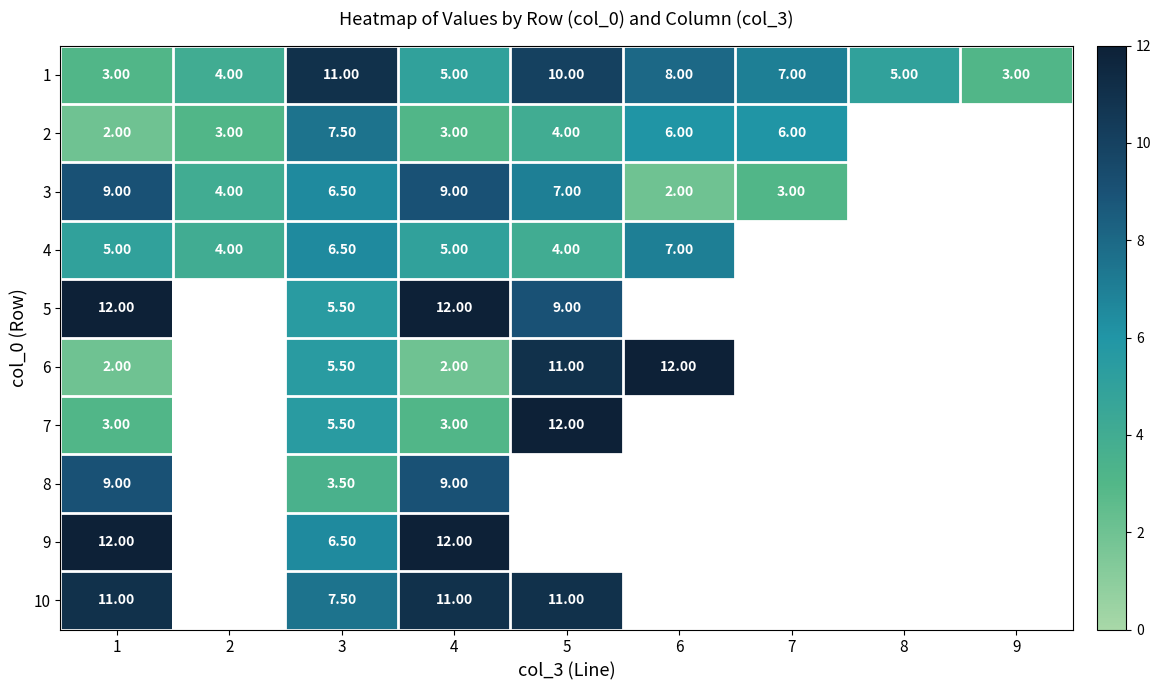

What is the difference between the highest and lowest values at 4?

10.0